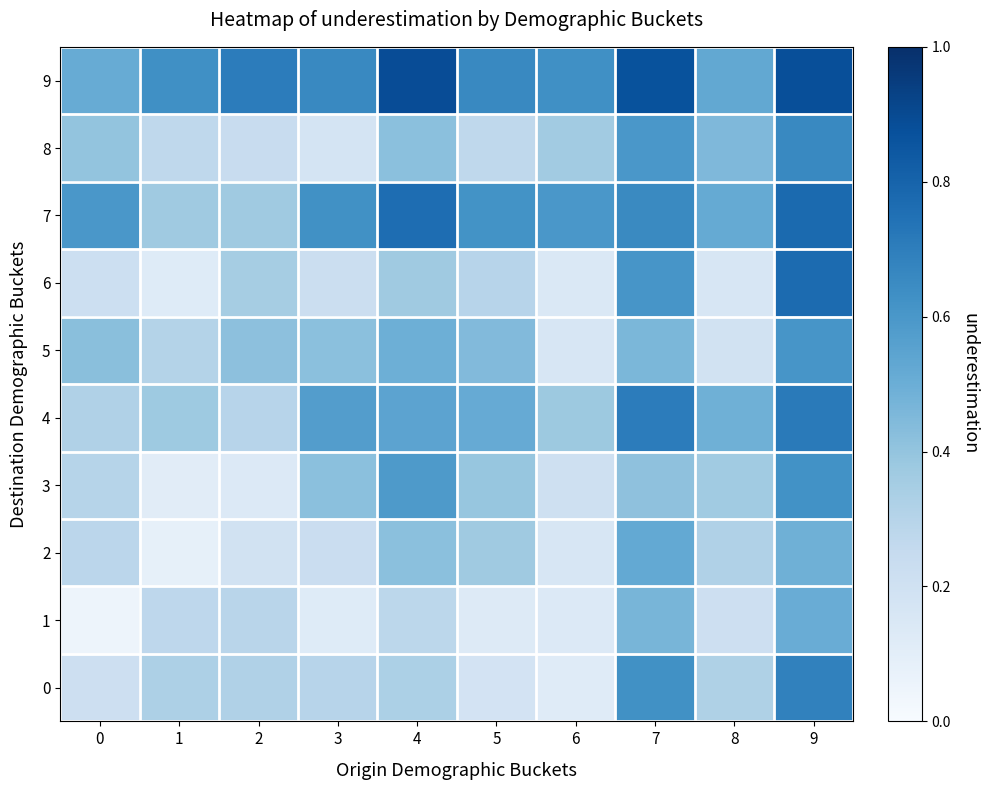

Which series changed the most between 0 and 9?

6